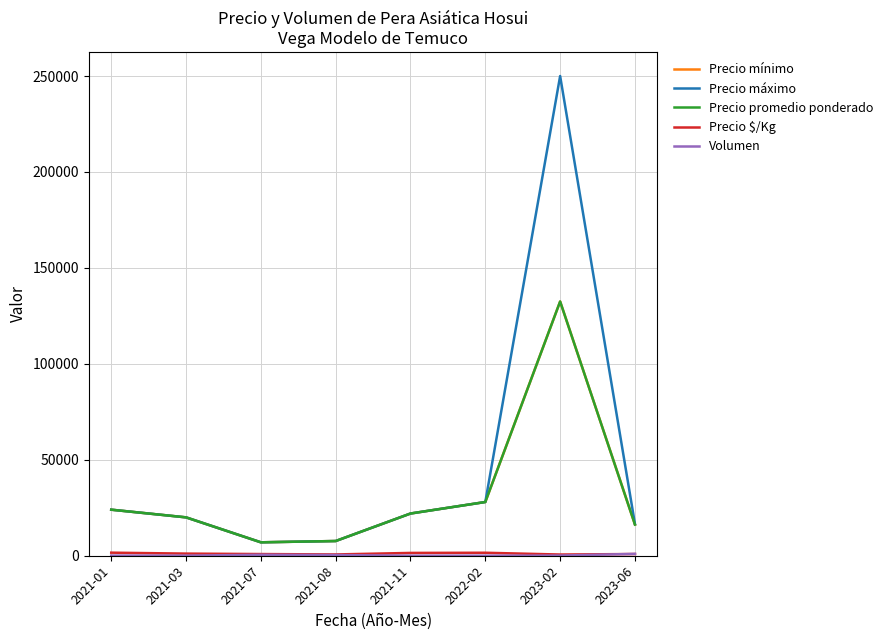

At which category is the sum across all series the highest?

2023-02